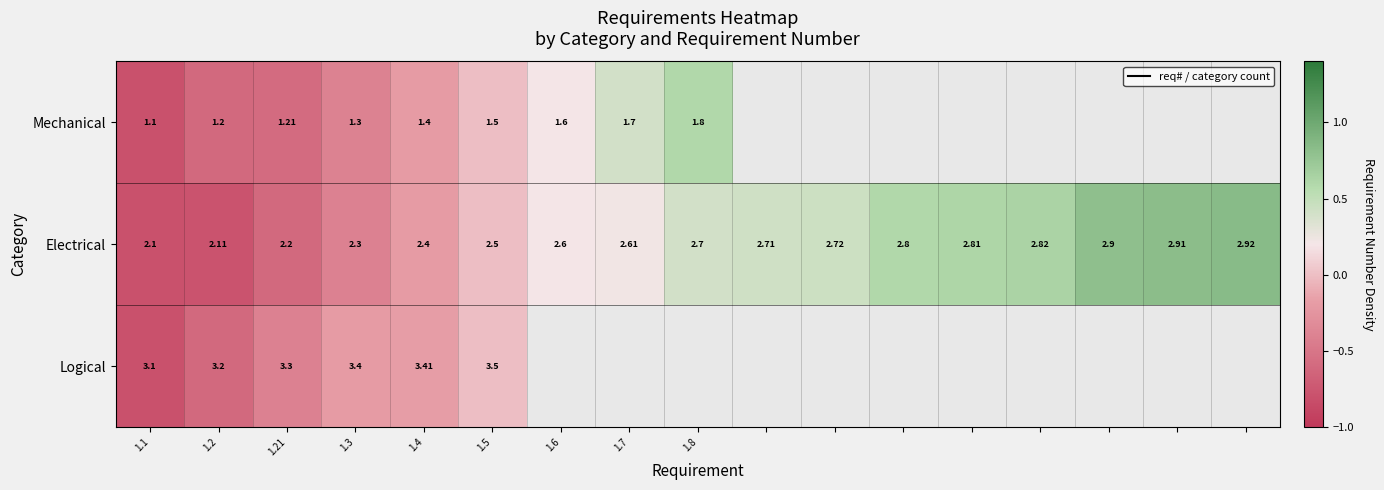

Is the value of Electrical at 1.2 greater than the value of Mechanical at 1.21?

Yes